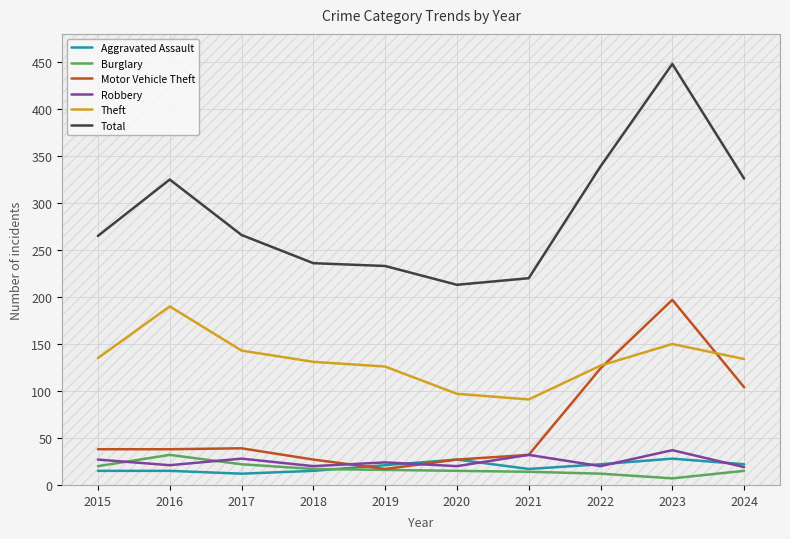

Which series has the largest total across all categories?

Total